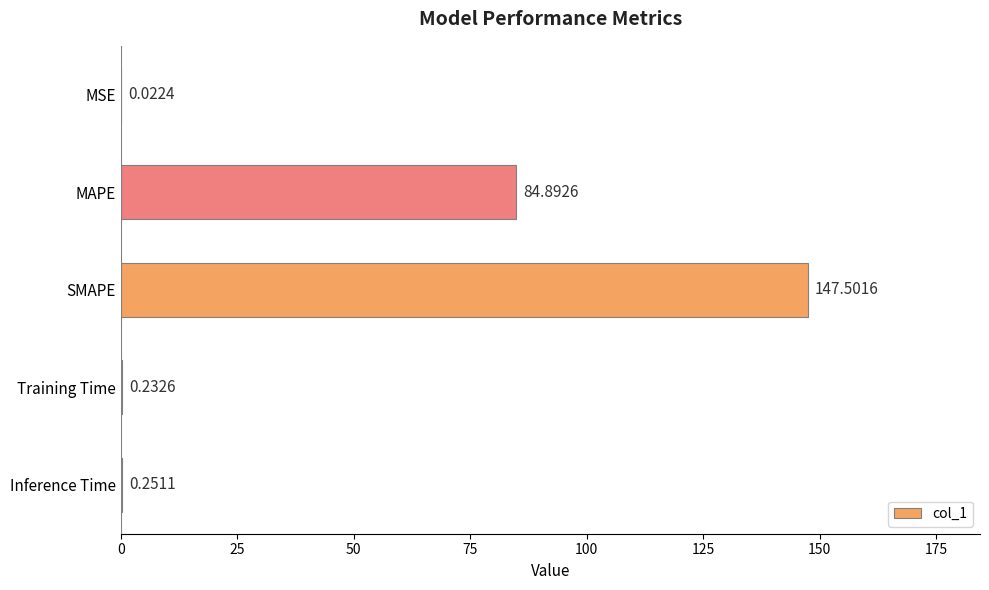

Where is the data nearest to the value 73?

MAPE